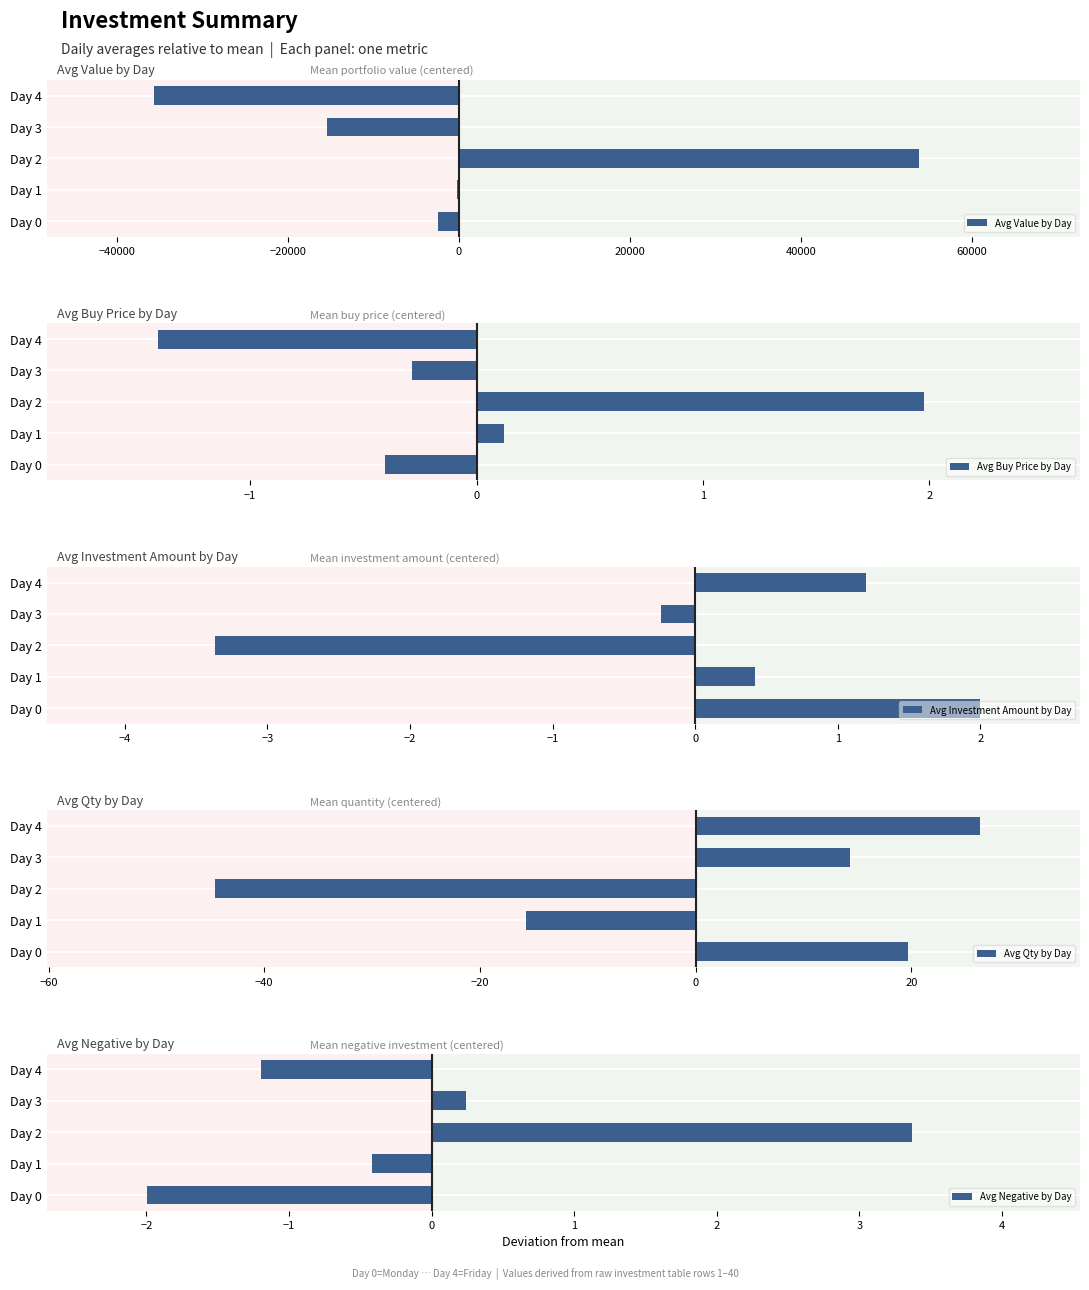

At which label is Avg Qty by Day closest to -9?

Day 1